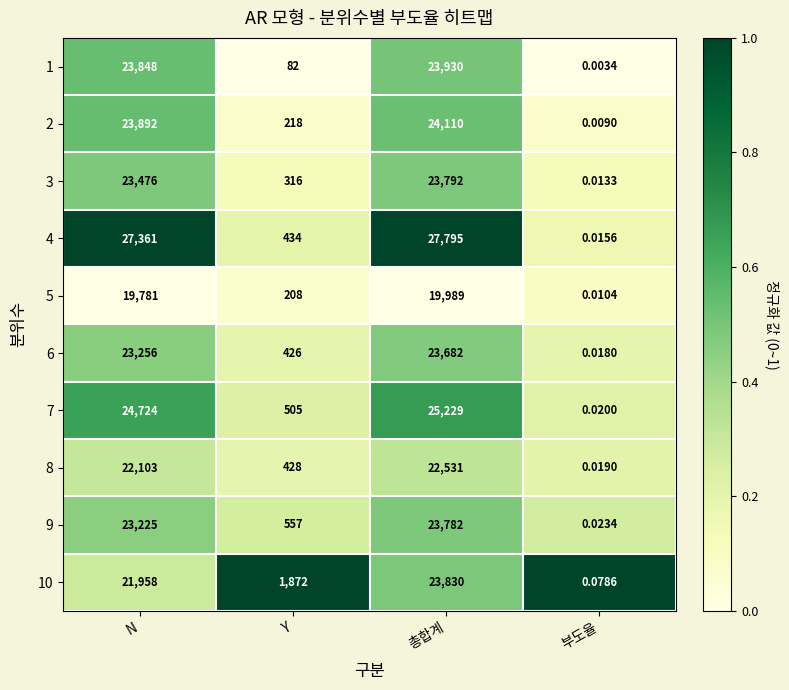

At which category is the sum across all series the highest?

총합계